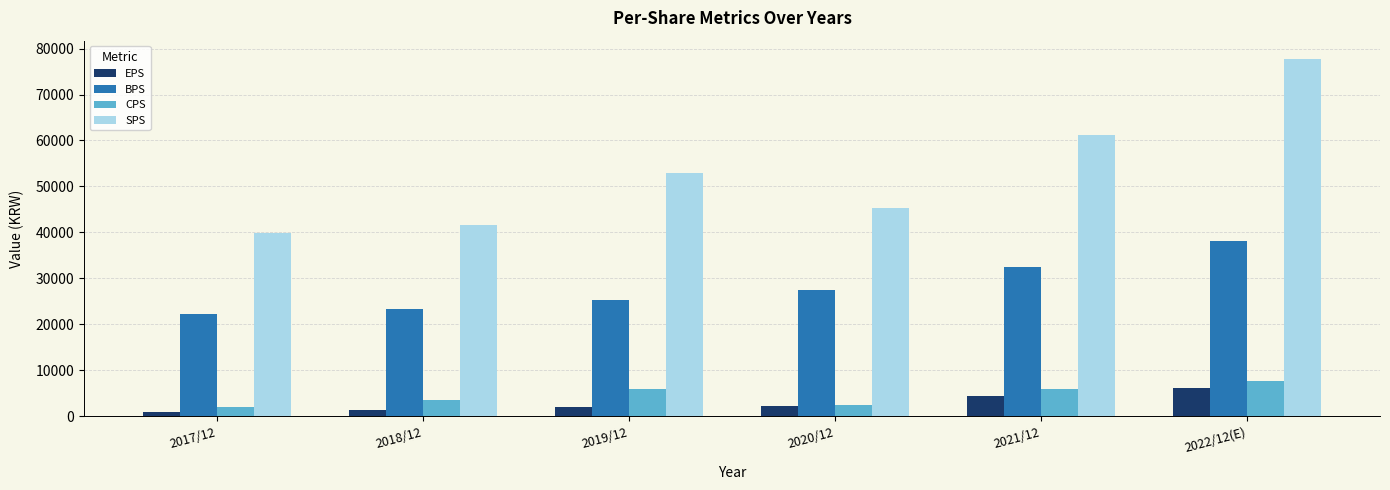

How many bars are there in total?

24